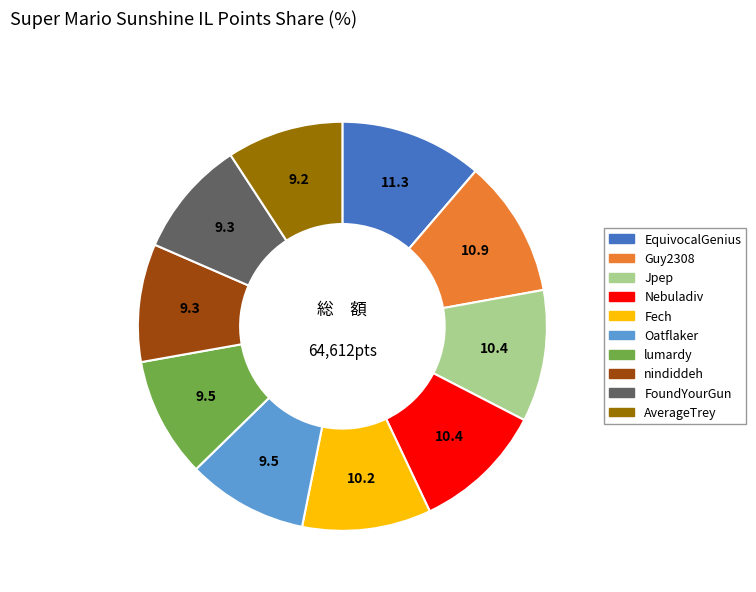

Is it true that Jpep is 16% of the pie?

False